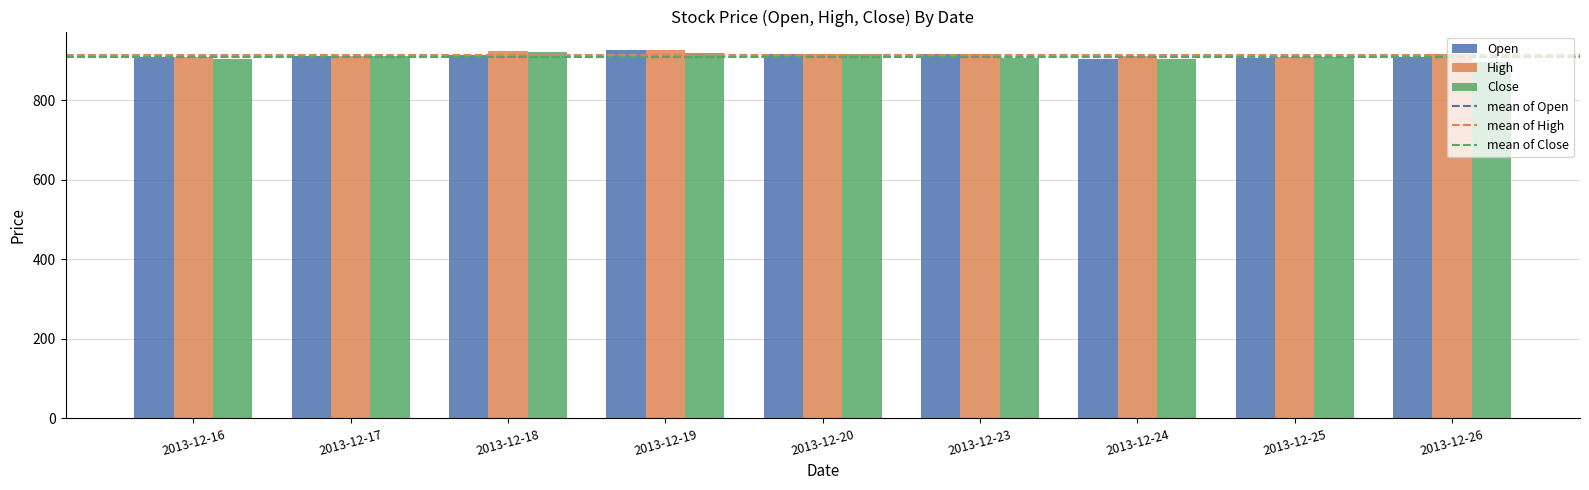

True or false: Open has a value of 1530.1 at 2013-12-25.

False